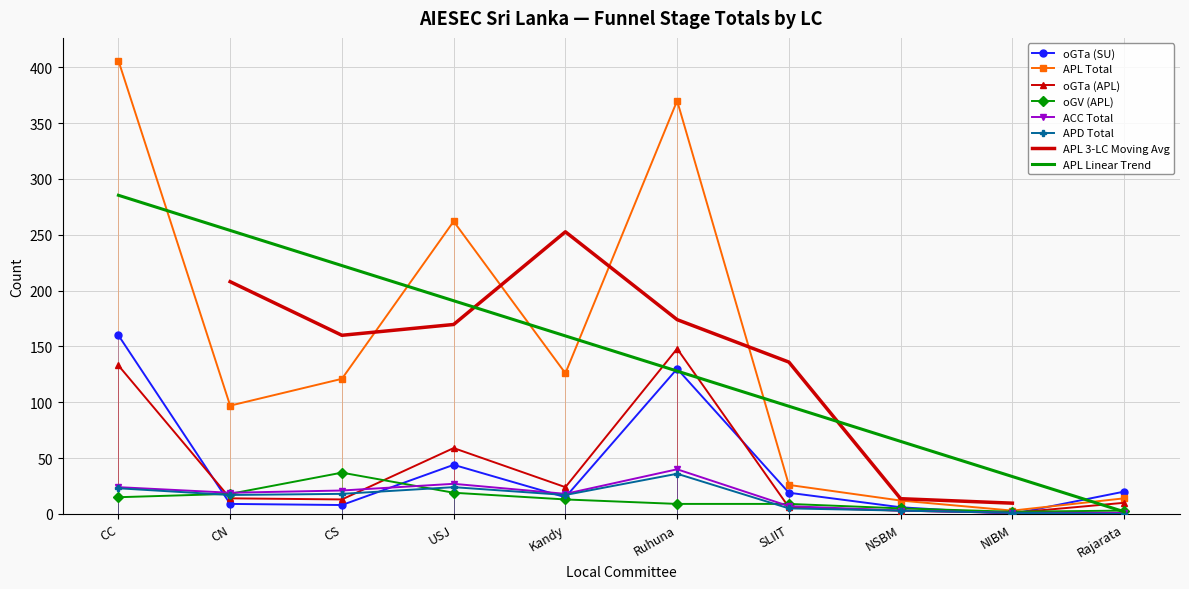

How many interior local peaks does the oGTa (SU) series have?

2